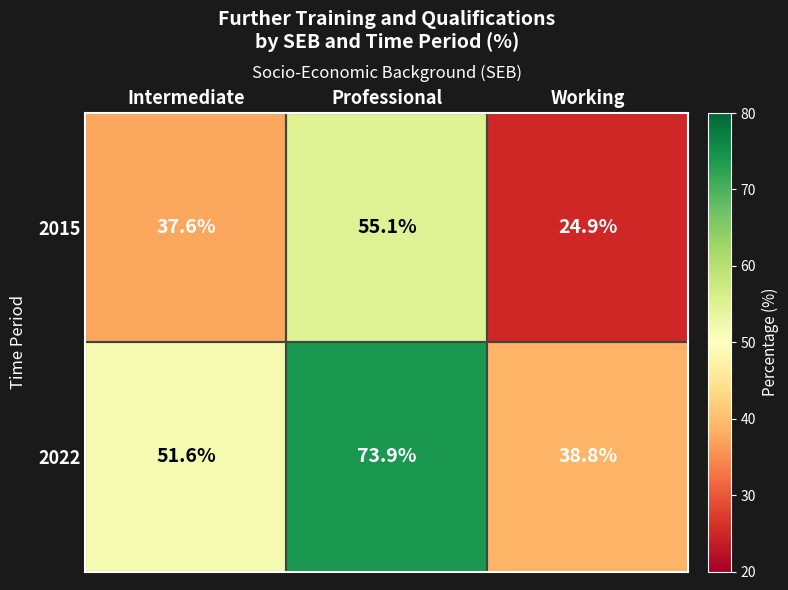

At which label is 2015 closest to 40?

Intermediate